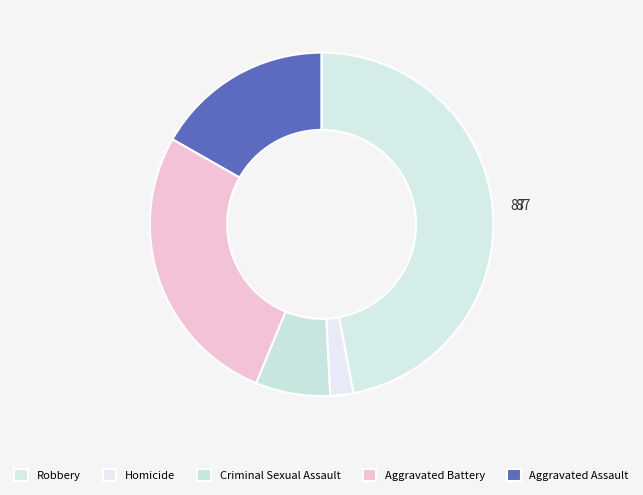

How many slices are in this pie chart?

5